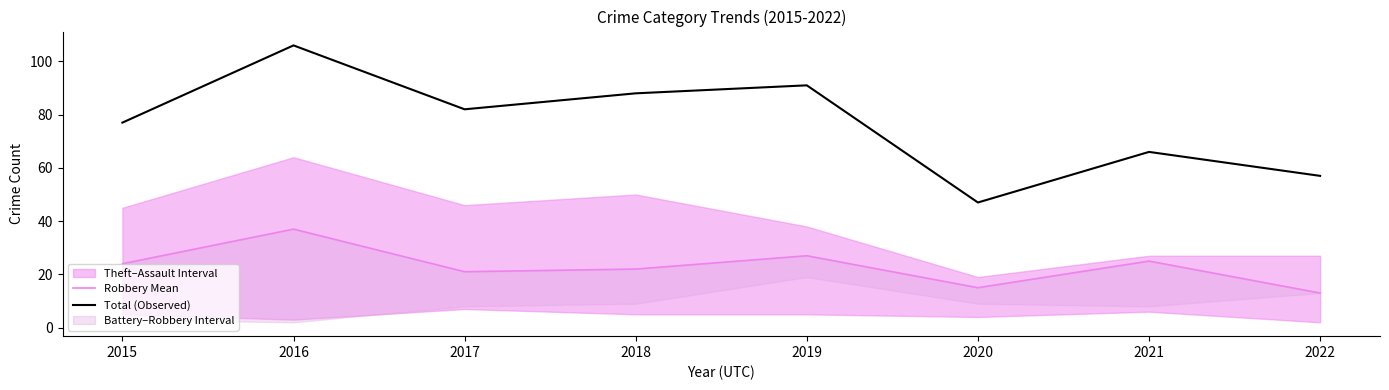

Which series has the largest total across all categories?

Total (Observed)